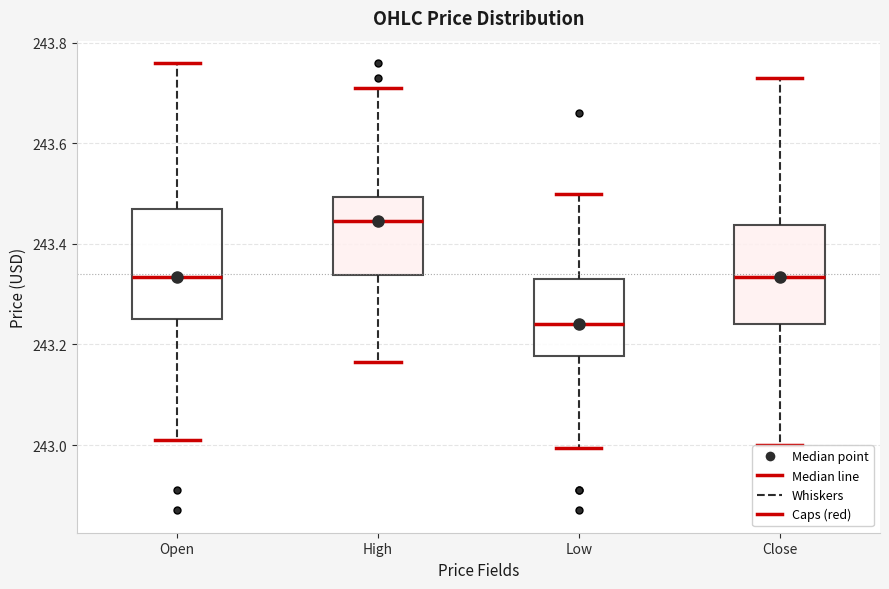

Reading left to right, transcribe this box plot: for each box, give where its median line is, the range the box spans, and where its two whiskers end, as read against the y-axis. The values are not printed on the chart, so give them approximately, as read against the axis.

Open: median 243.34, box 243.26 to 243.48, whiskers 243.02 to 243.76
High: median 243.44, box 243.34 to 243.50, whiskers 243.16 to 243.72
Low: median 243.24, box 243.18 to 243.34, whiskers 243.00 to 243.50
Close: median 243.34, box 243.24 to 243.44, whiskers 243.00 to 243.74